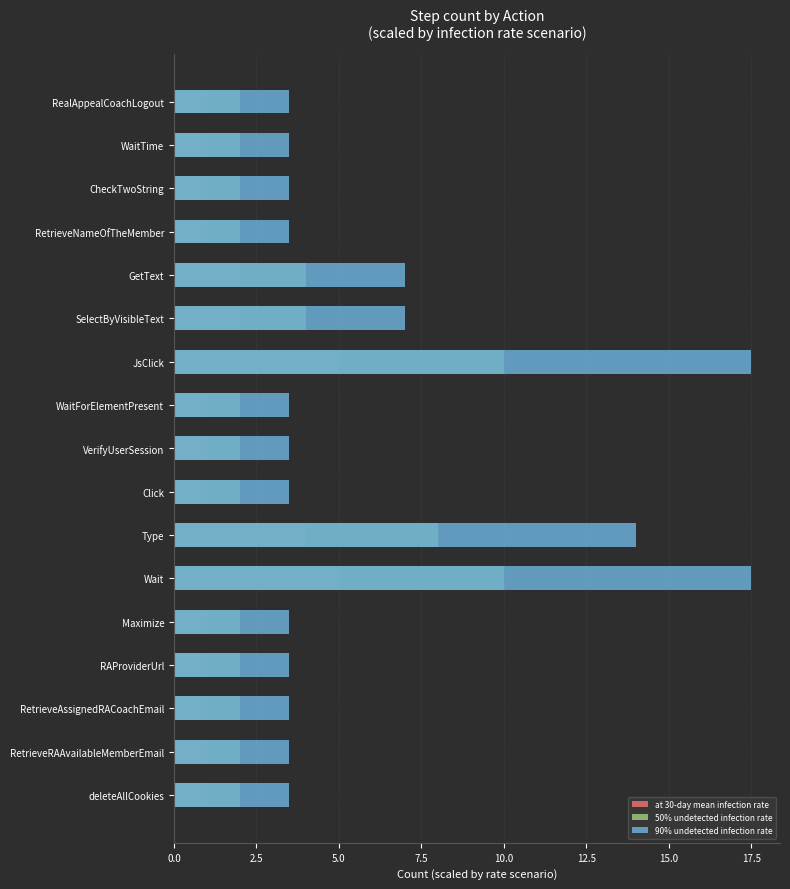

The at 30-day mean infection rate series shows 1.4 at Maximize. True or false?

False